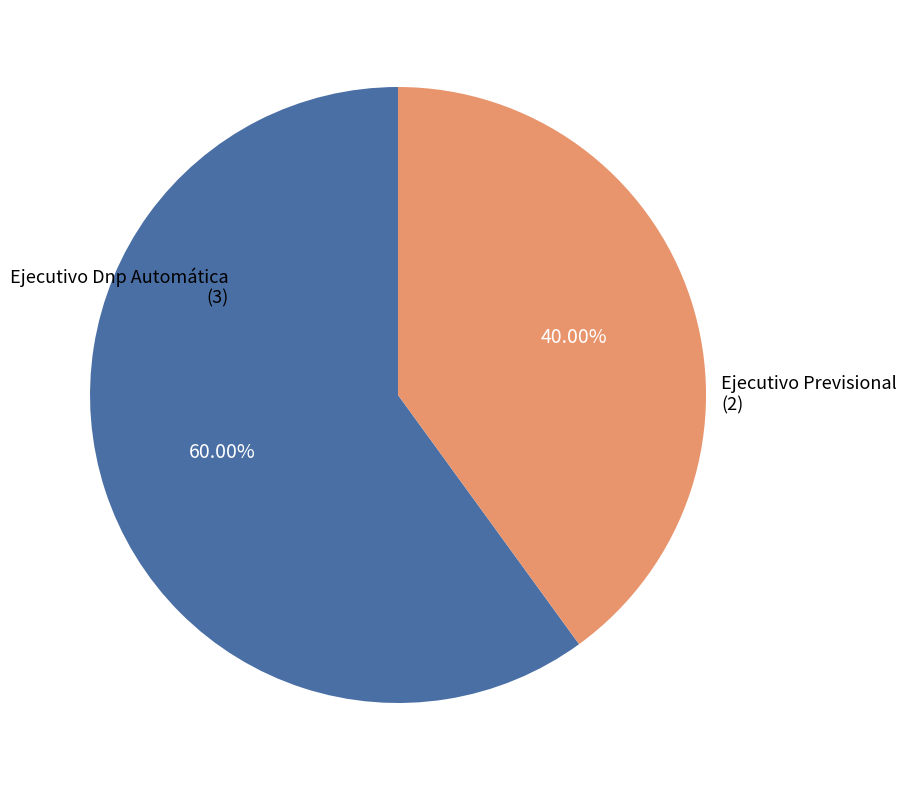

How many slices are in this pie chart?

2